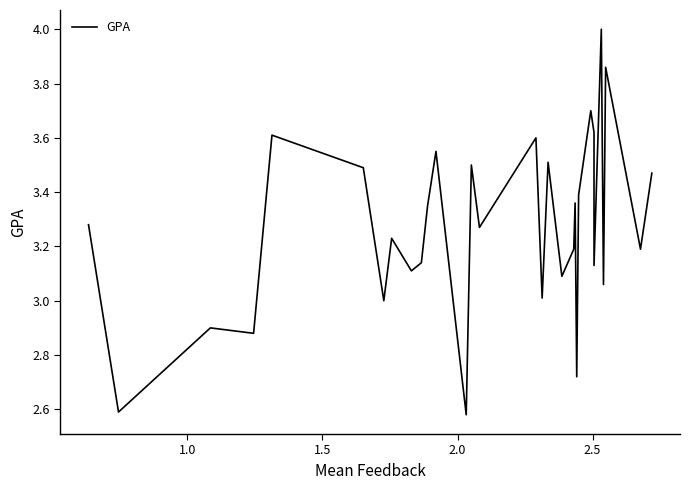

What is the minimum value shown in the chart?

2.6